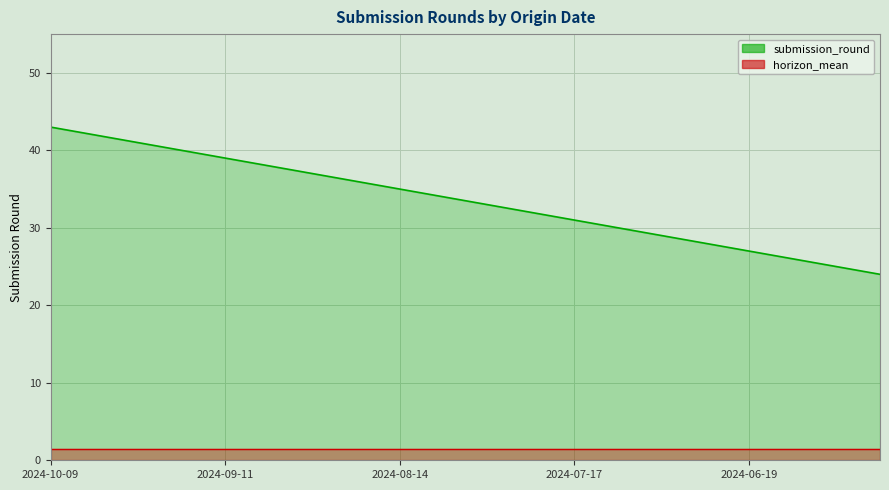

What is the maximum value shown in the chart?

43.0